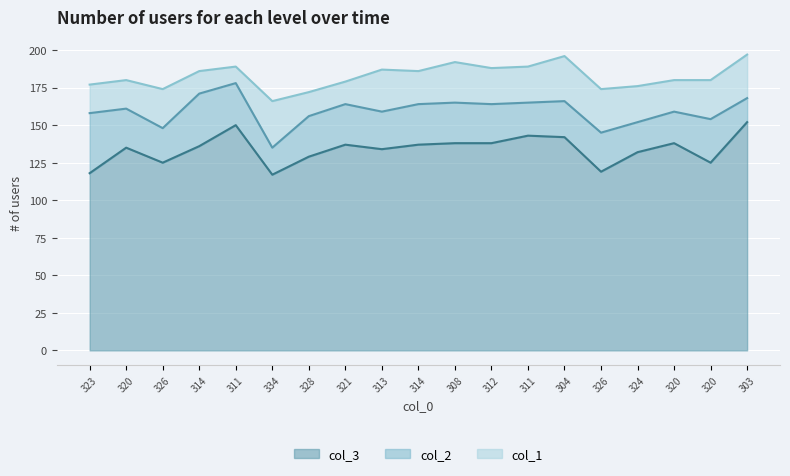

What is the lowest value of the col_2 series?

16